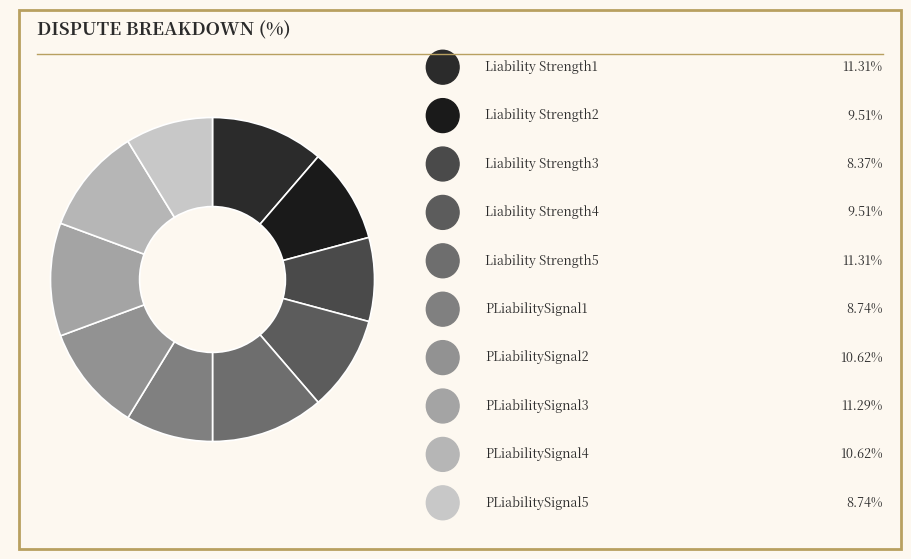

To the nearest percent, what is the average slice percentage?

10%